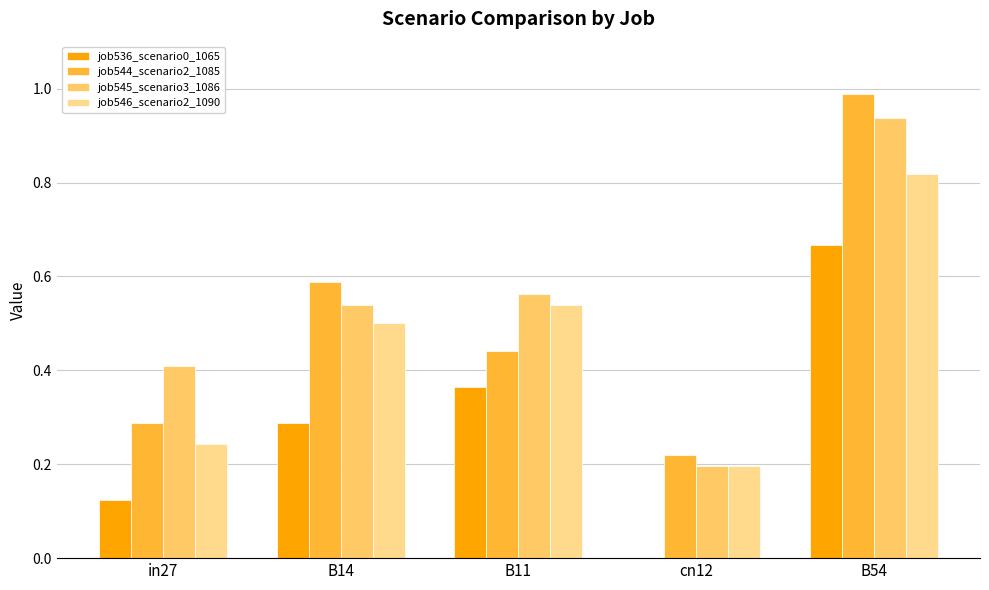

What is the sum of all job536_scenario0_1065 values?

1.4